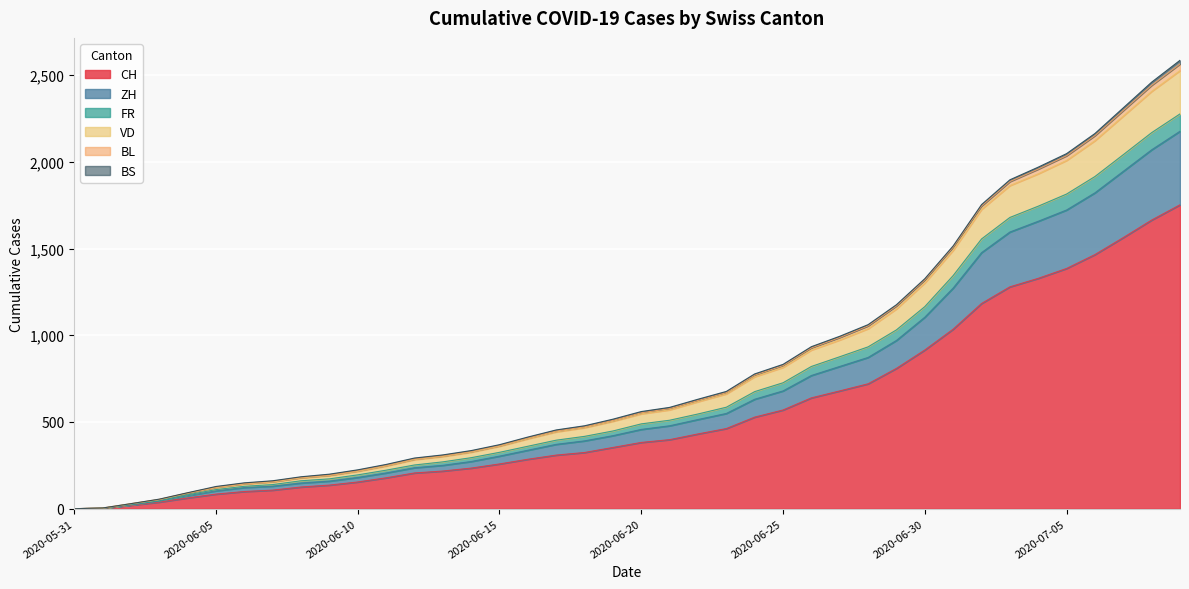

What is the maximum value for CH?

1752